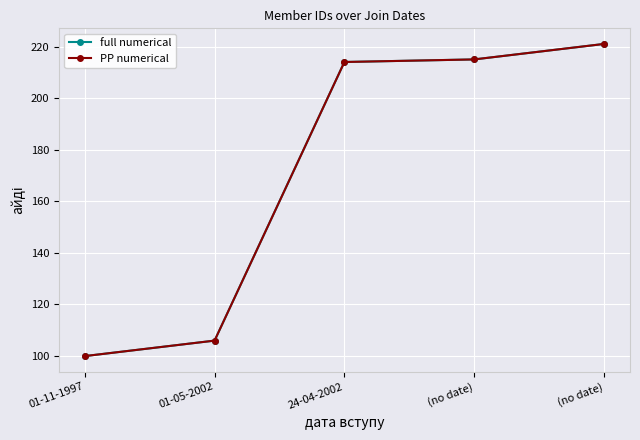

What is the maximum value for PP numerical?

221